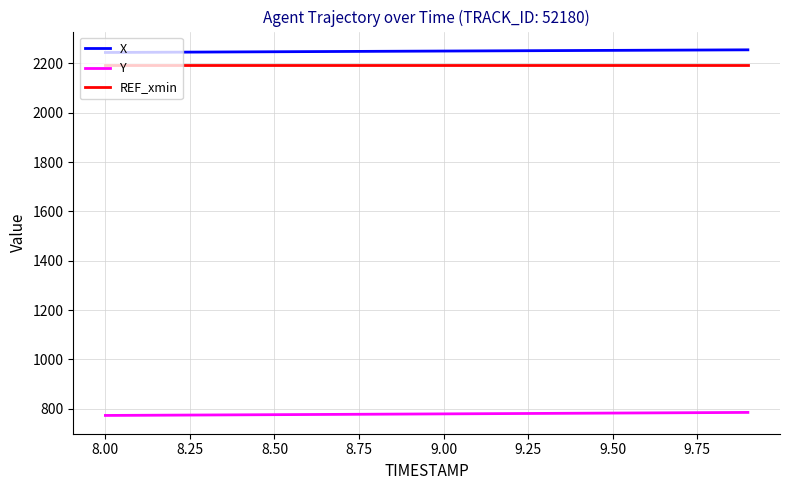

What is the highest value of the X series?

2255.2